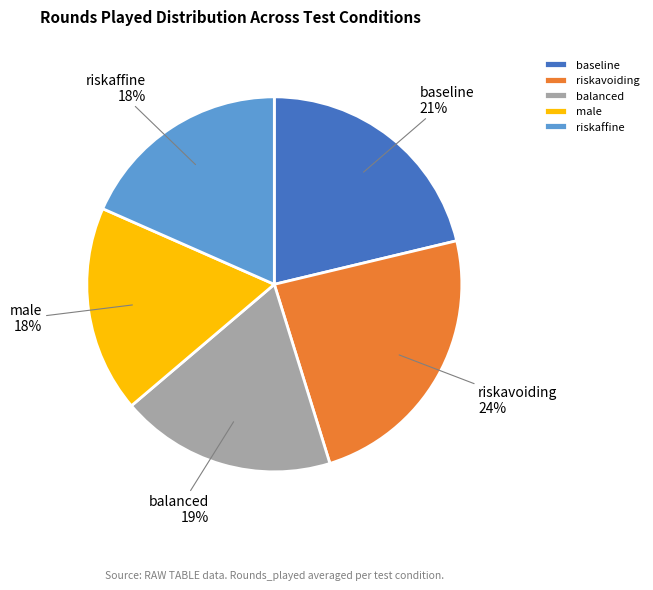

To the nearest percent, what percentage of the pie is male?

18%